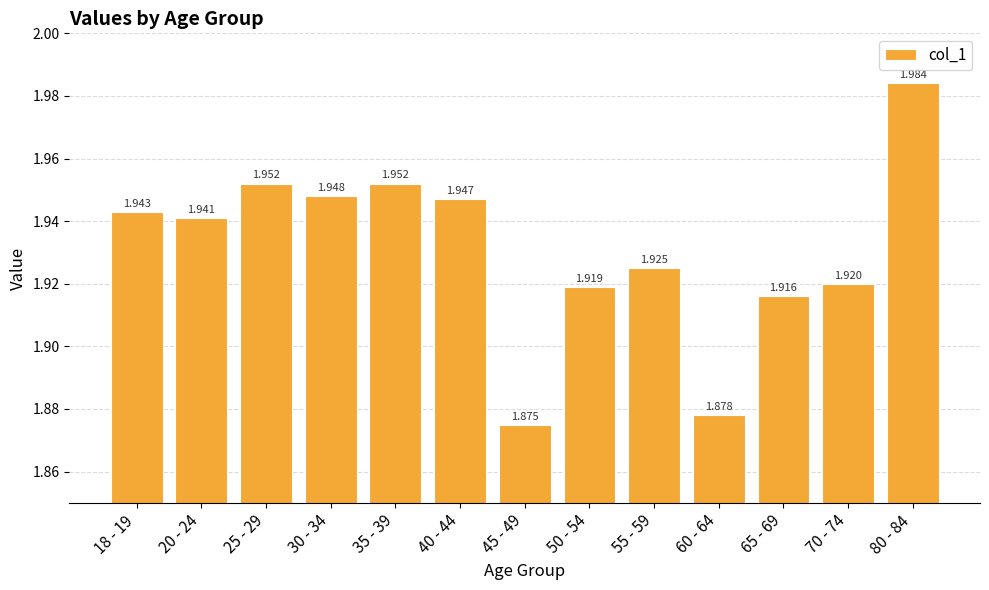

The chart shows a value of 1.9 at 65 - 69. True or false?

True